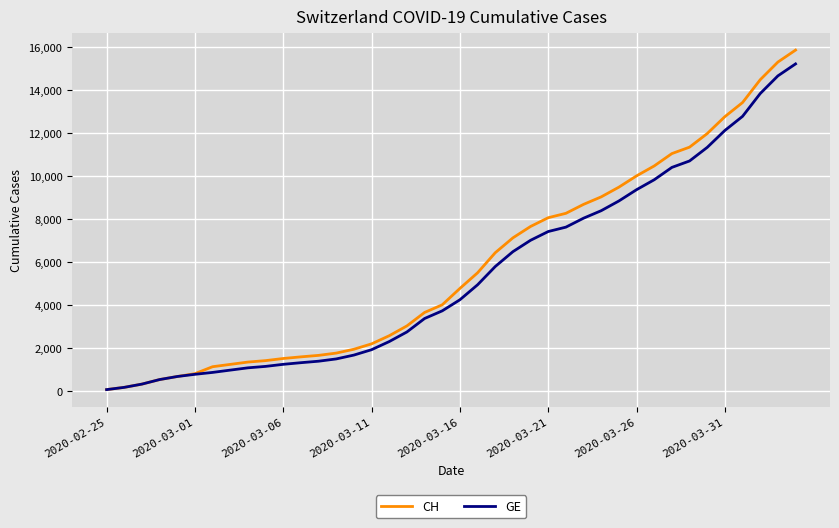

What is the greatest value displayed?

15850